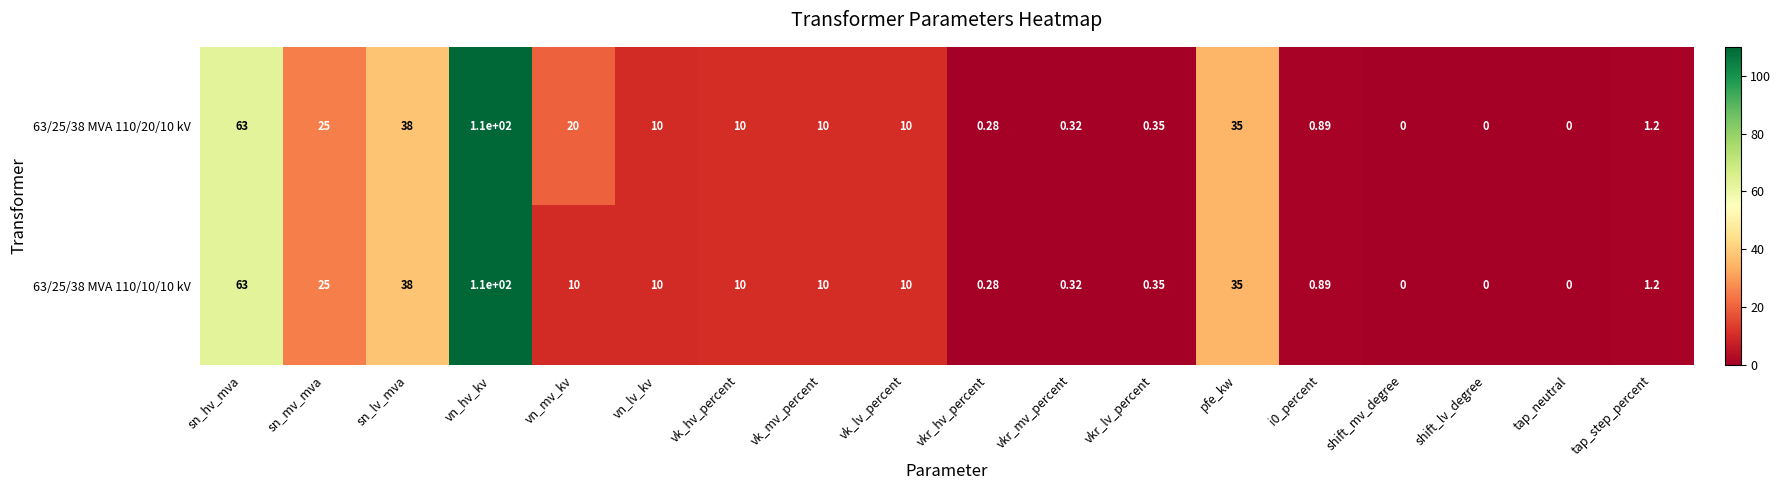

At which label is 63/25/38 MVA 110/20/10 kV closest to 55?

sn_hv_mva